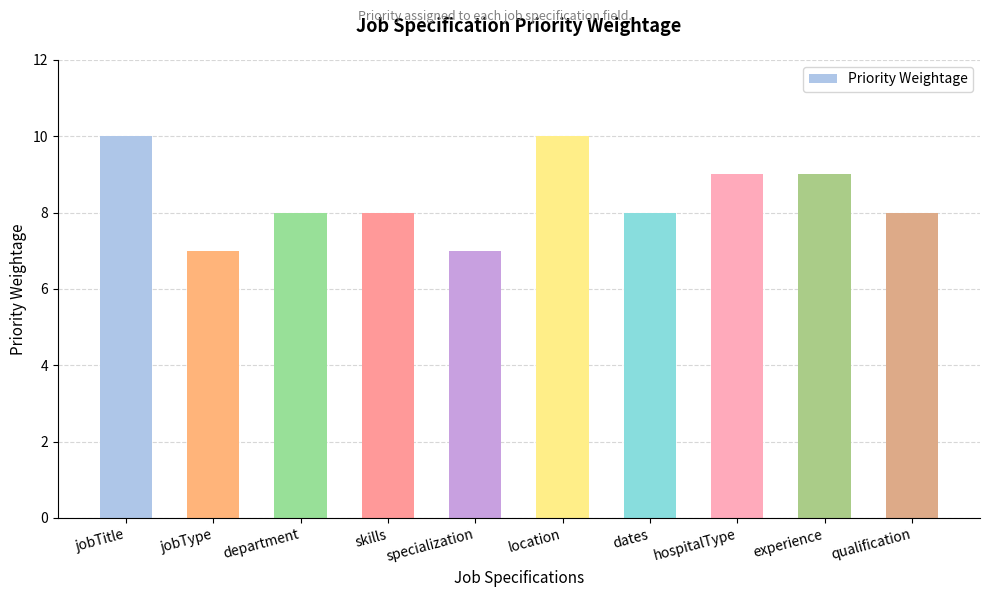

Reading left to right, transcribe all the data shown in this chart.

10	7	8	8	7	10	8	9	9	8